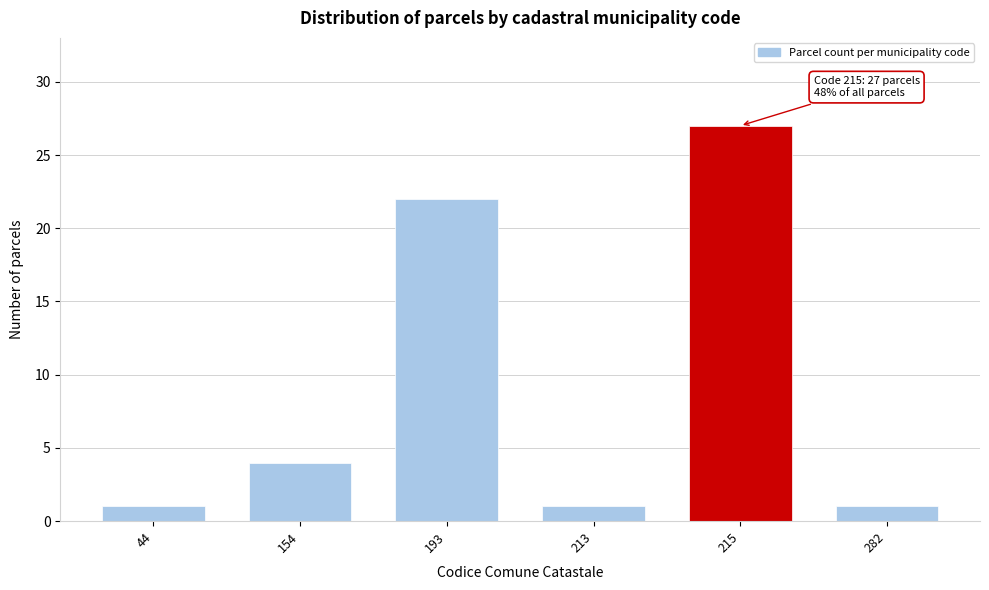

Reading left to right, what are all the values shown in this chart?

1	4	22	1	27	1